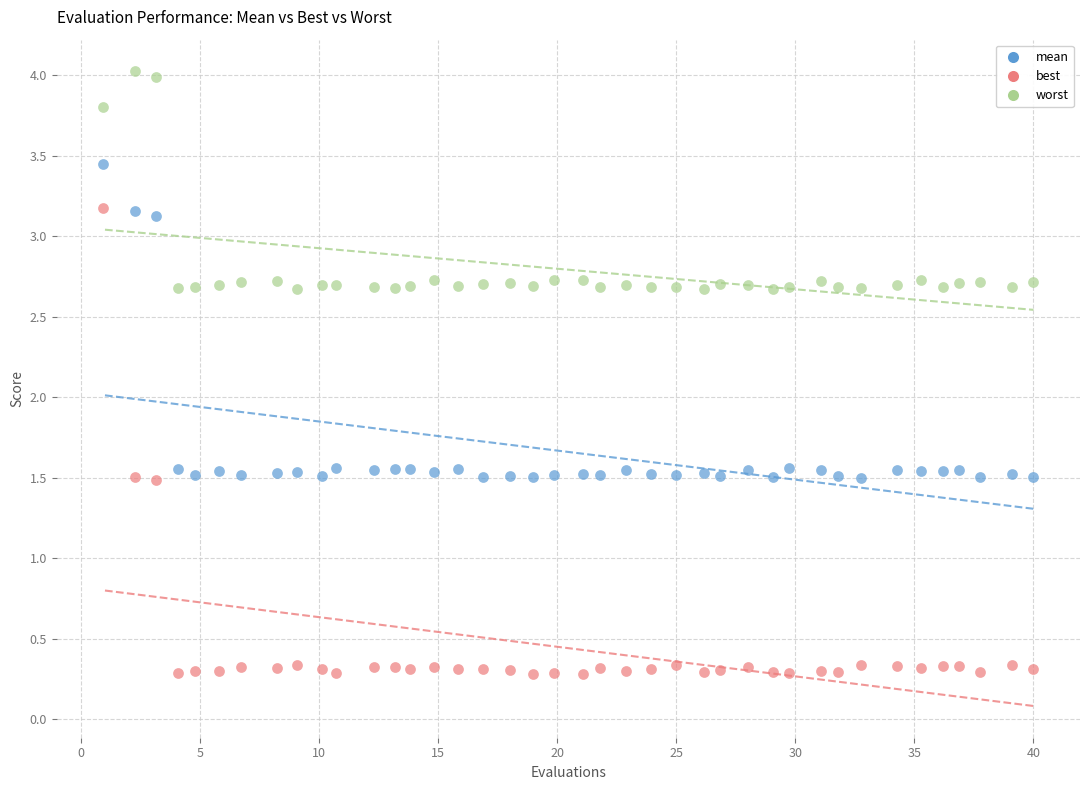

Which series contains the highest Y value?

worst